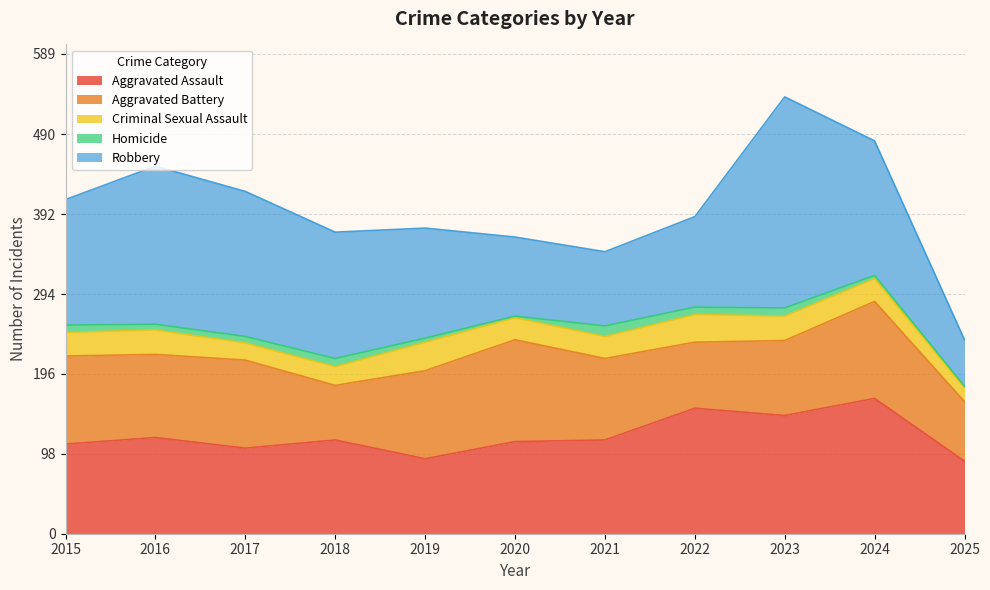

What is the difference between the second highest and second lowest values in the Aggravated Assault series?

62